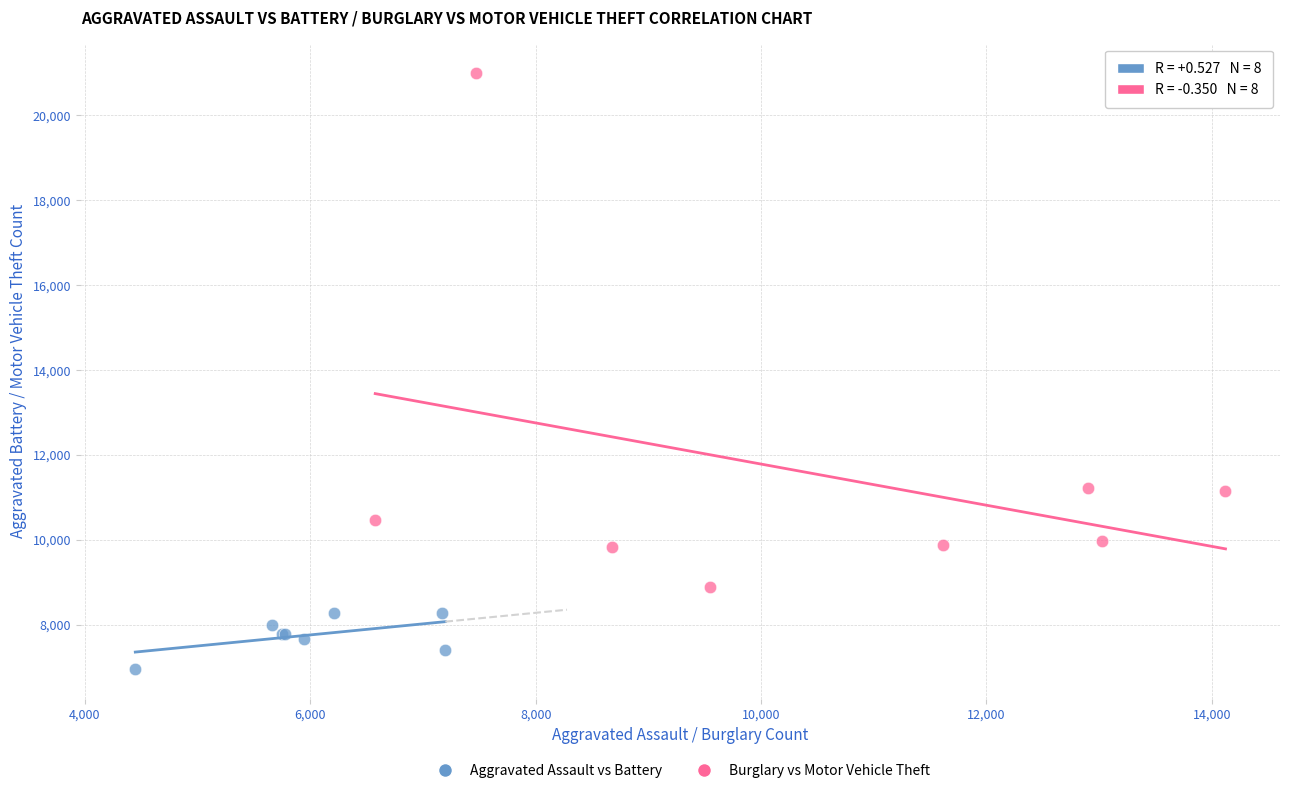

Which series contains the lowest Y value?

Aggravated Assault vs Battery